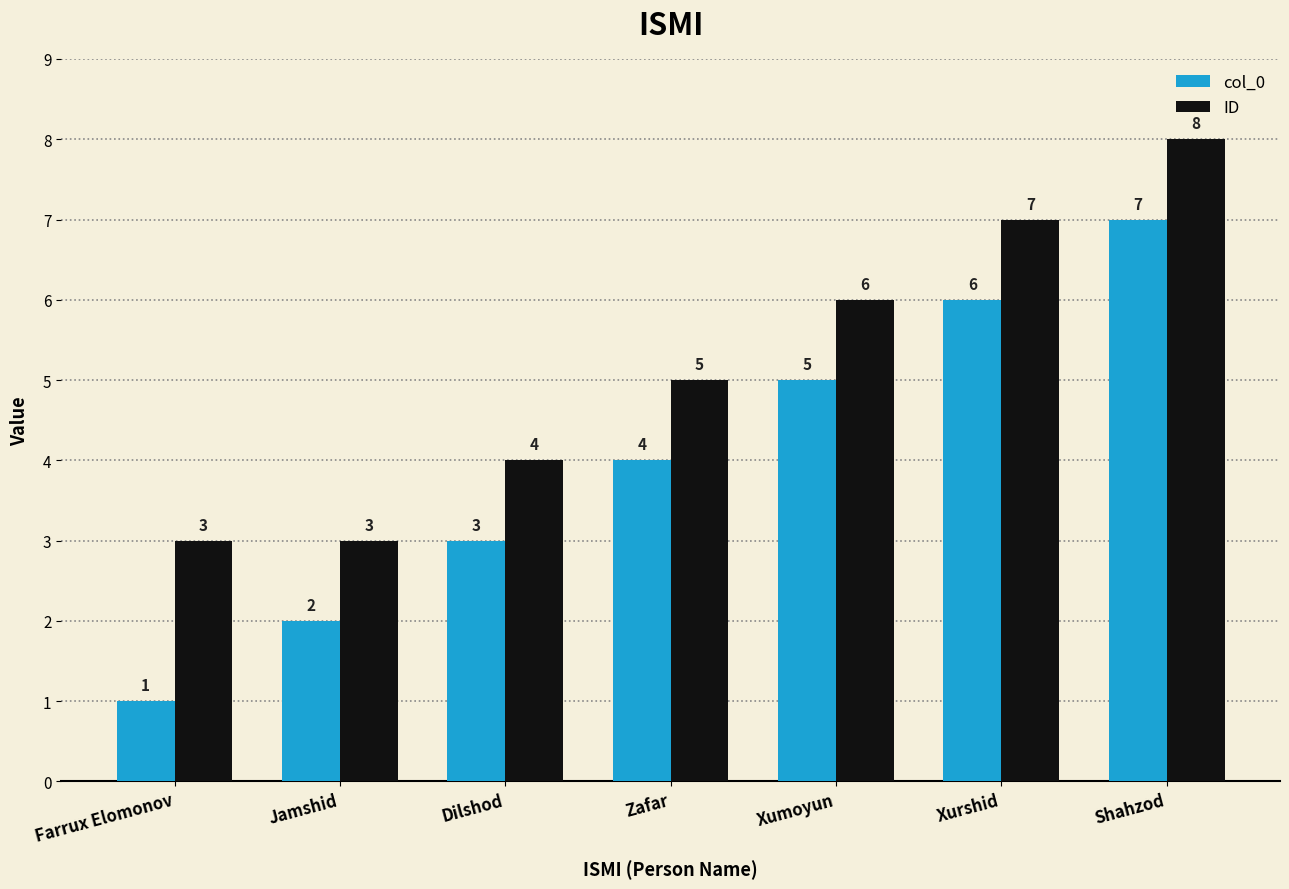

How many groups of bars are there?

7